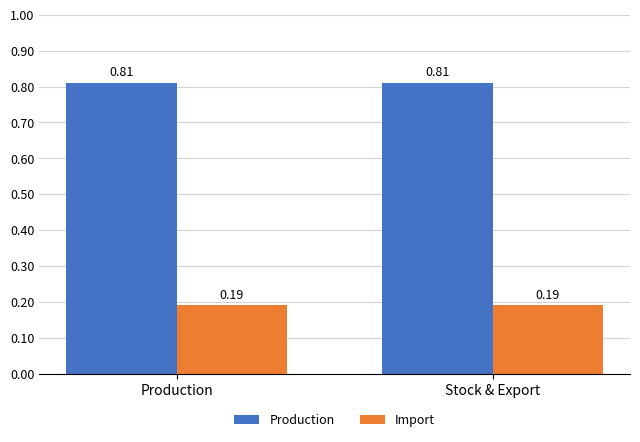

What is the sum of the Import values at Stock & Export and Production?

0.4